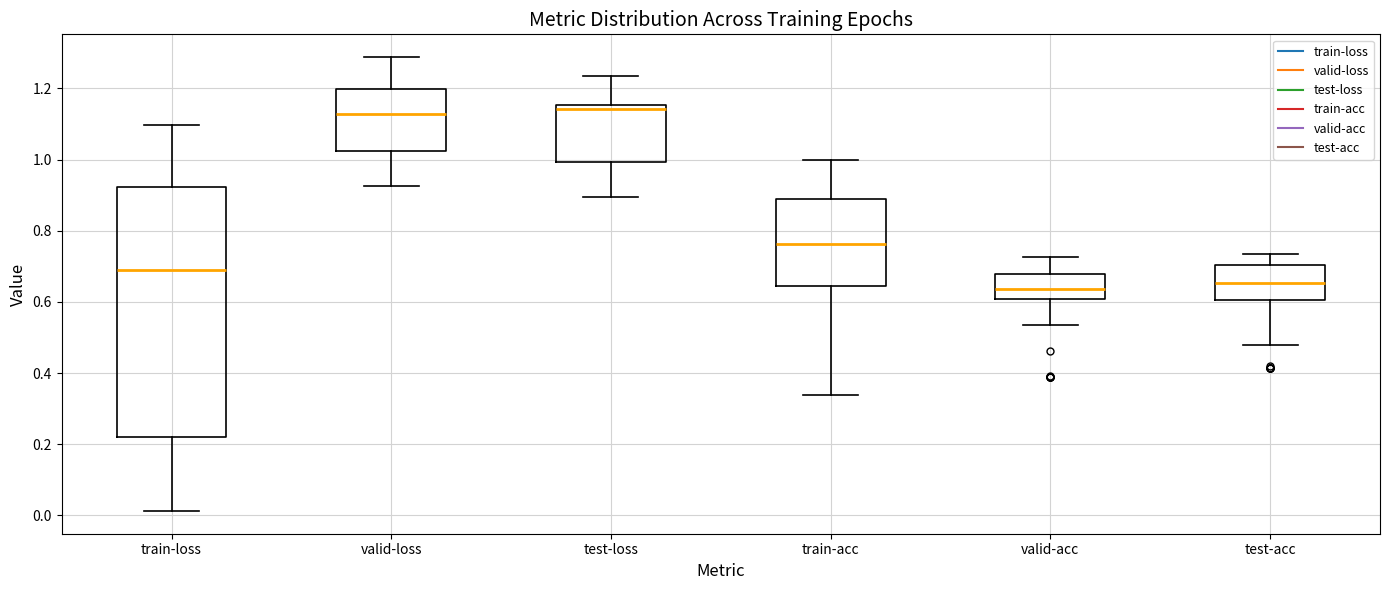

Where does the upper whisker of the box for valid-loss end on the y-axis? The values are not printed on the chart, so give them approximately, as read against the axis.

1.28